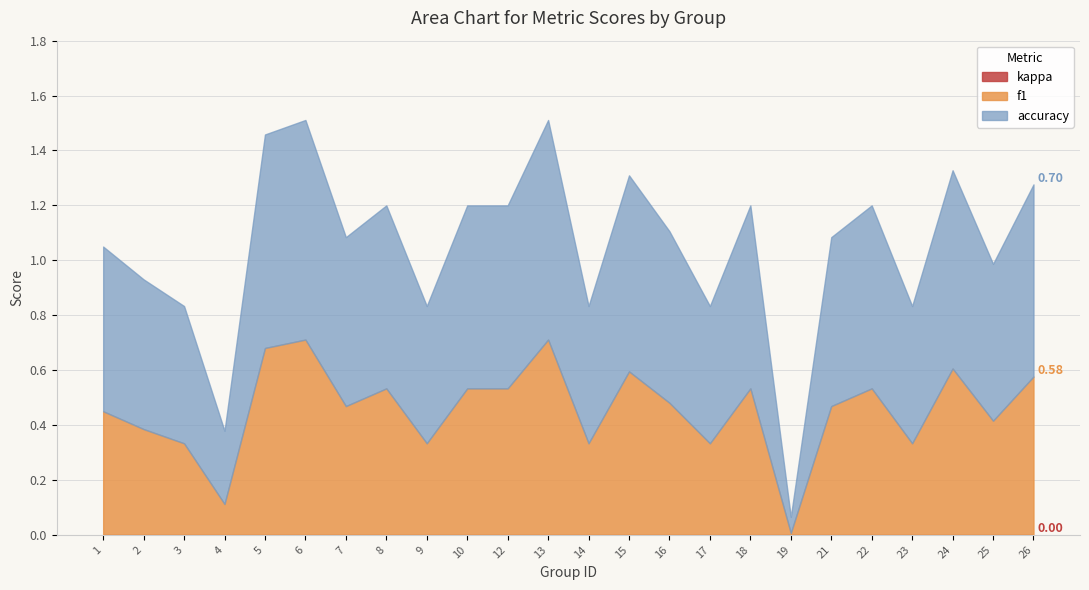

In accuracy, how many points are higher than both neighbors (excluding endpoints)?

7